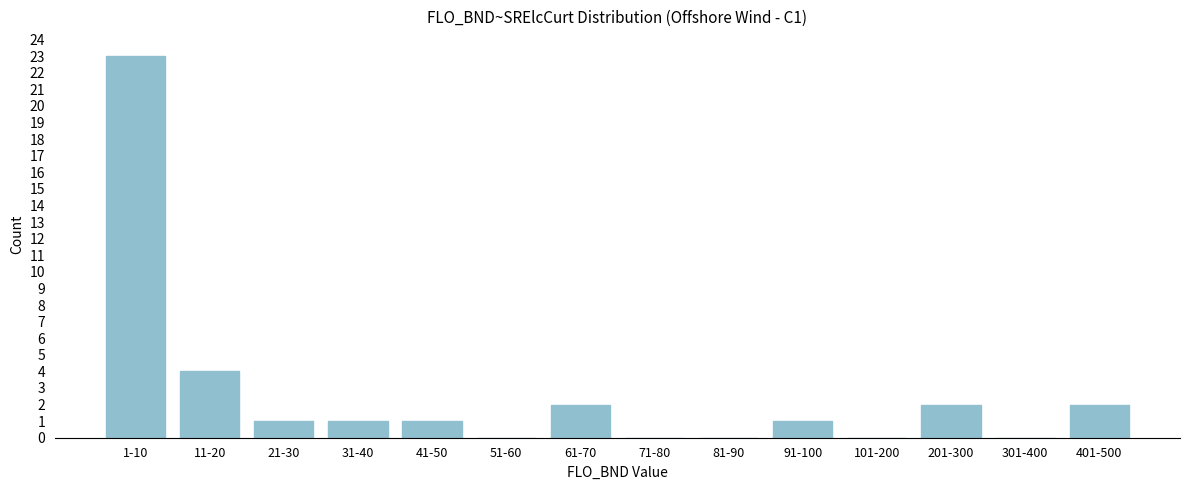

True or false: the data shows -9 at 51-60.

False